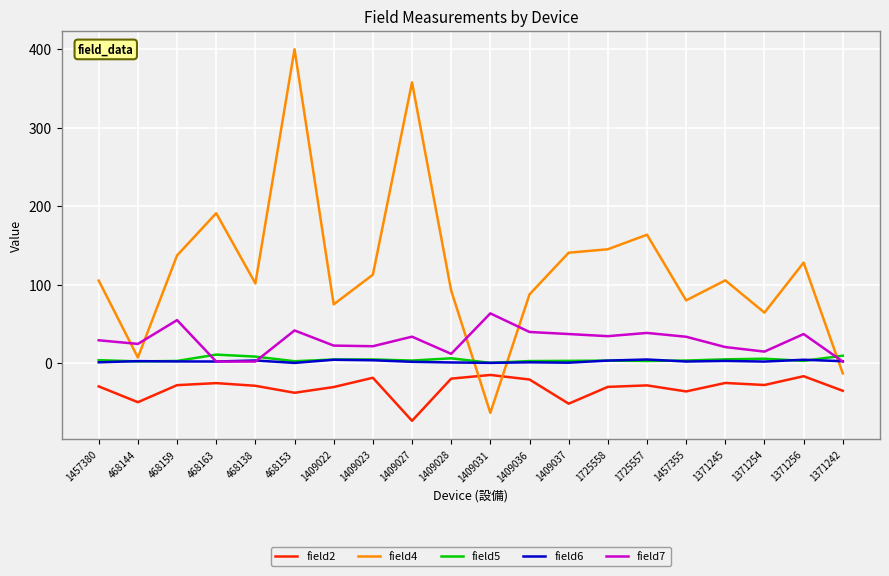

At which label does field7 first exceed 33?

468159